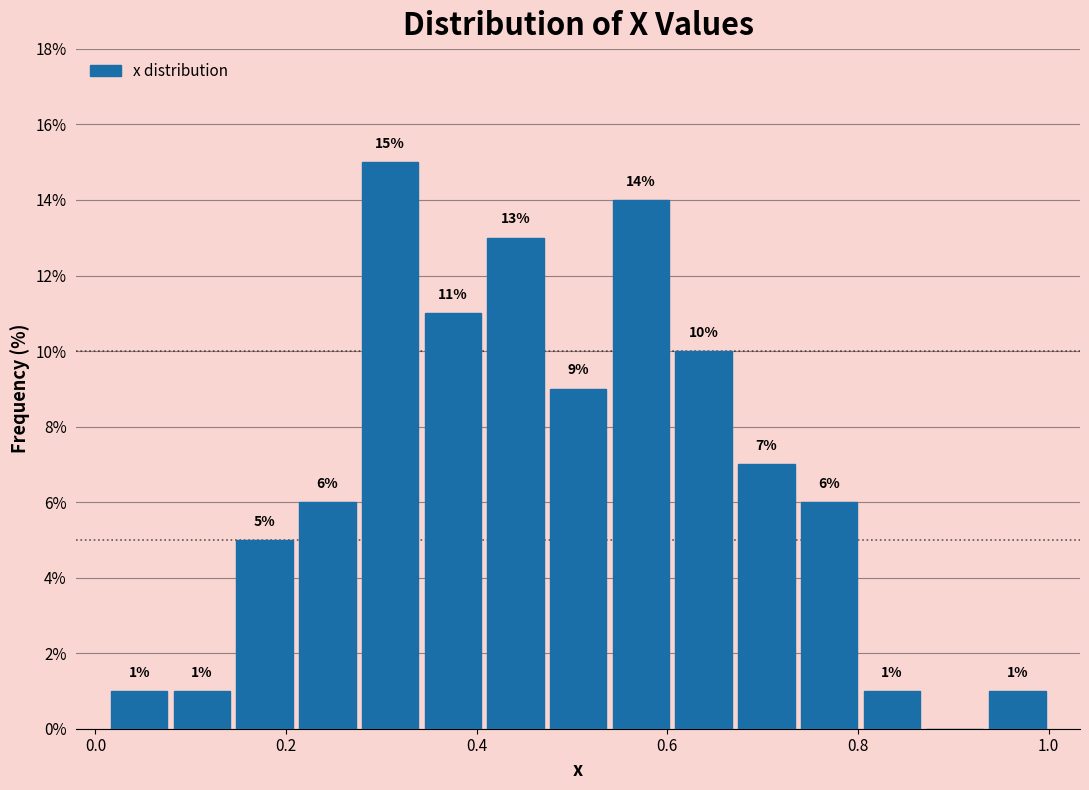

Around what value on the x-axis is the tallest bar? Give the approximate position of its centre, as read against the axis.

0.30